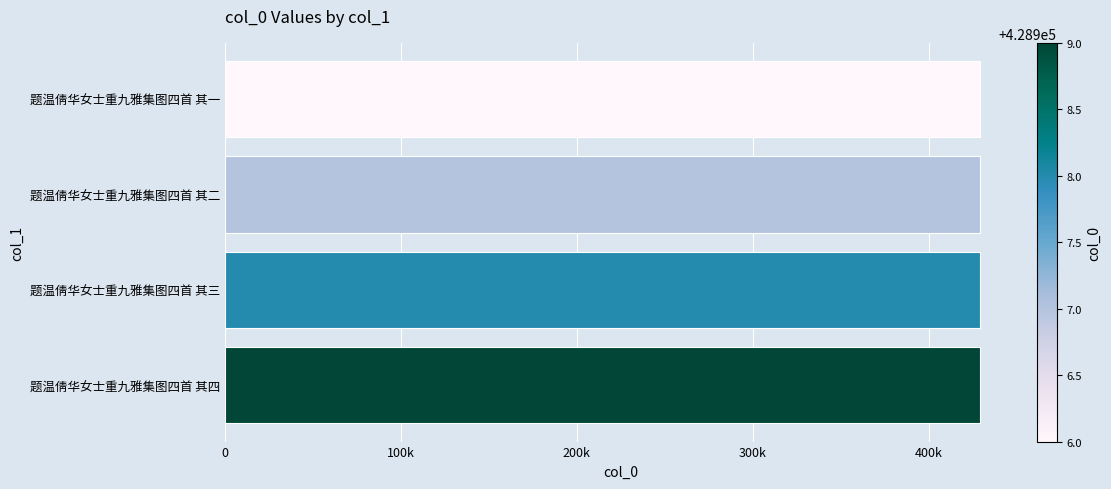

Does the chart contain stacked bars?

No